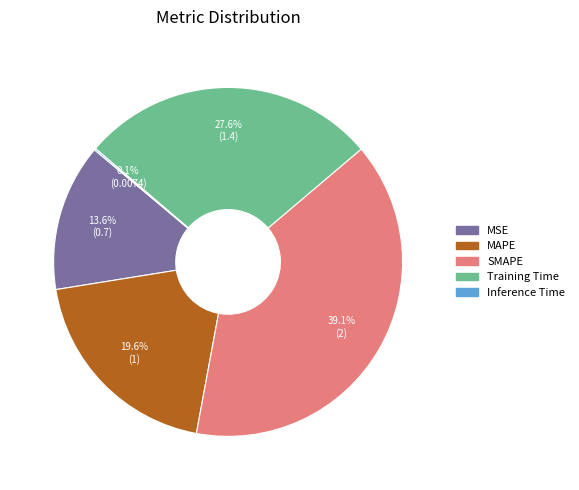

True or false: MSE accounts for 14% of the total.

True